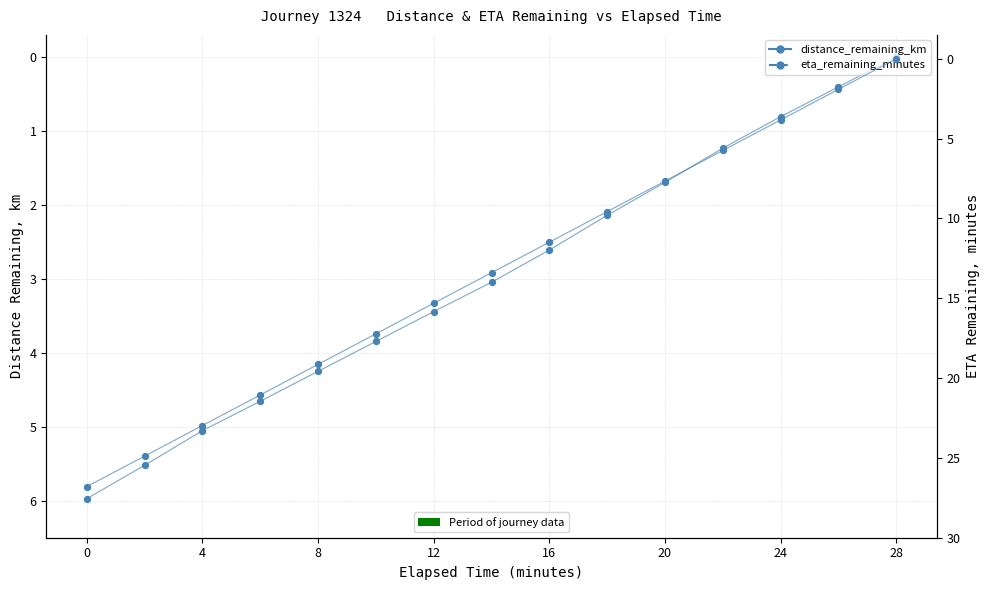

At how many categories does at least one series exceed 3?

13